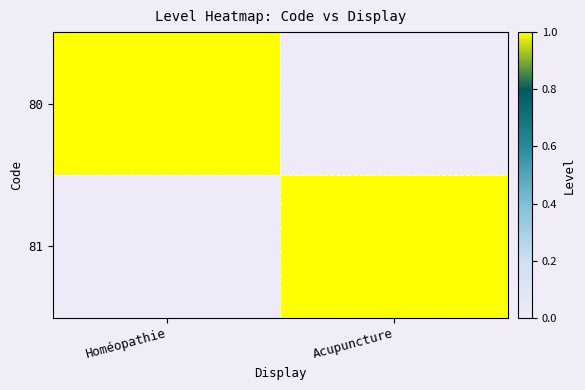

Which series has the largest total across all categories?

80